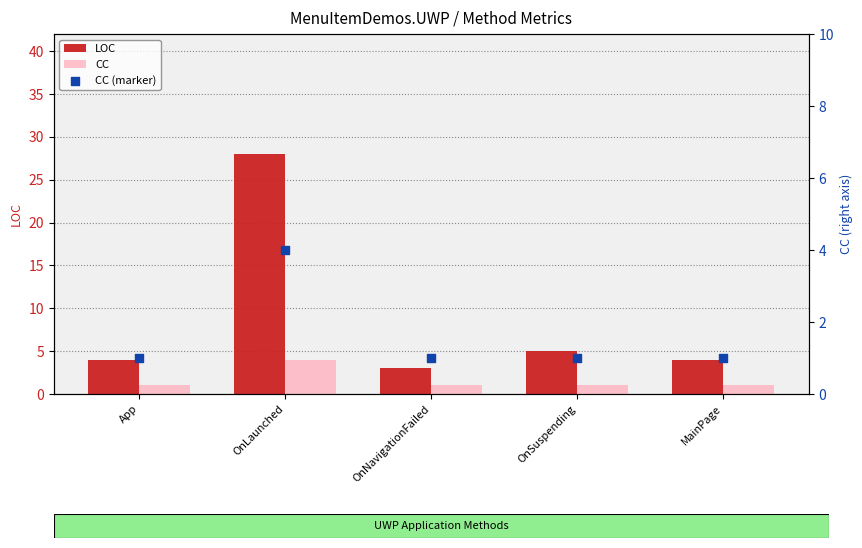

Which series has the widest spread of Y values?

LOC